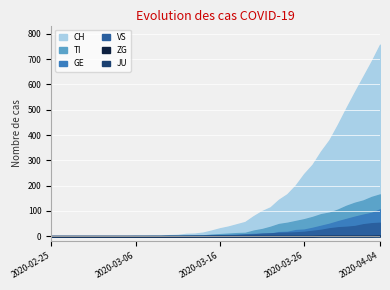

True or false: JU and GE intersect in this chart.

False